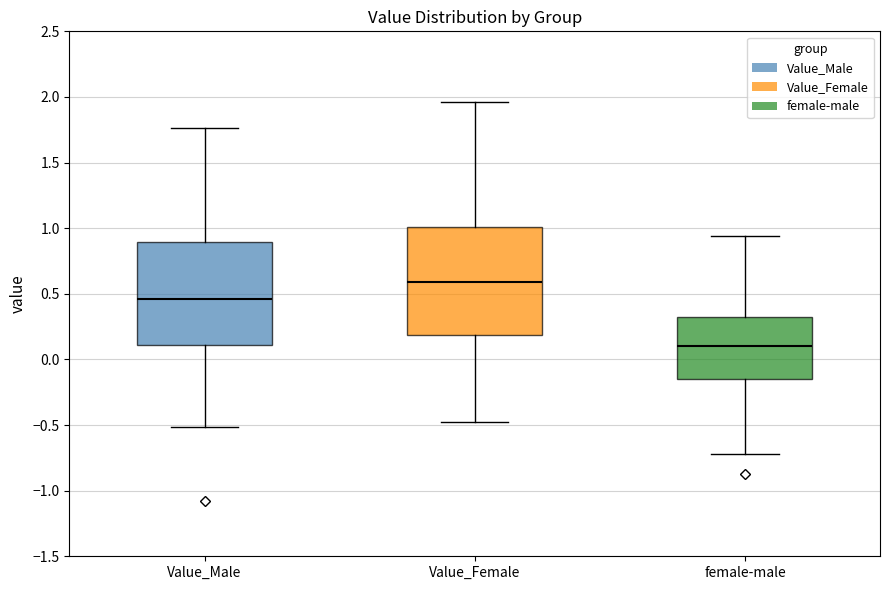

Which box's median line is the lowest?

female-male